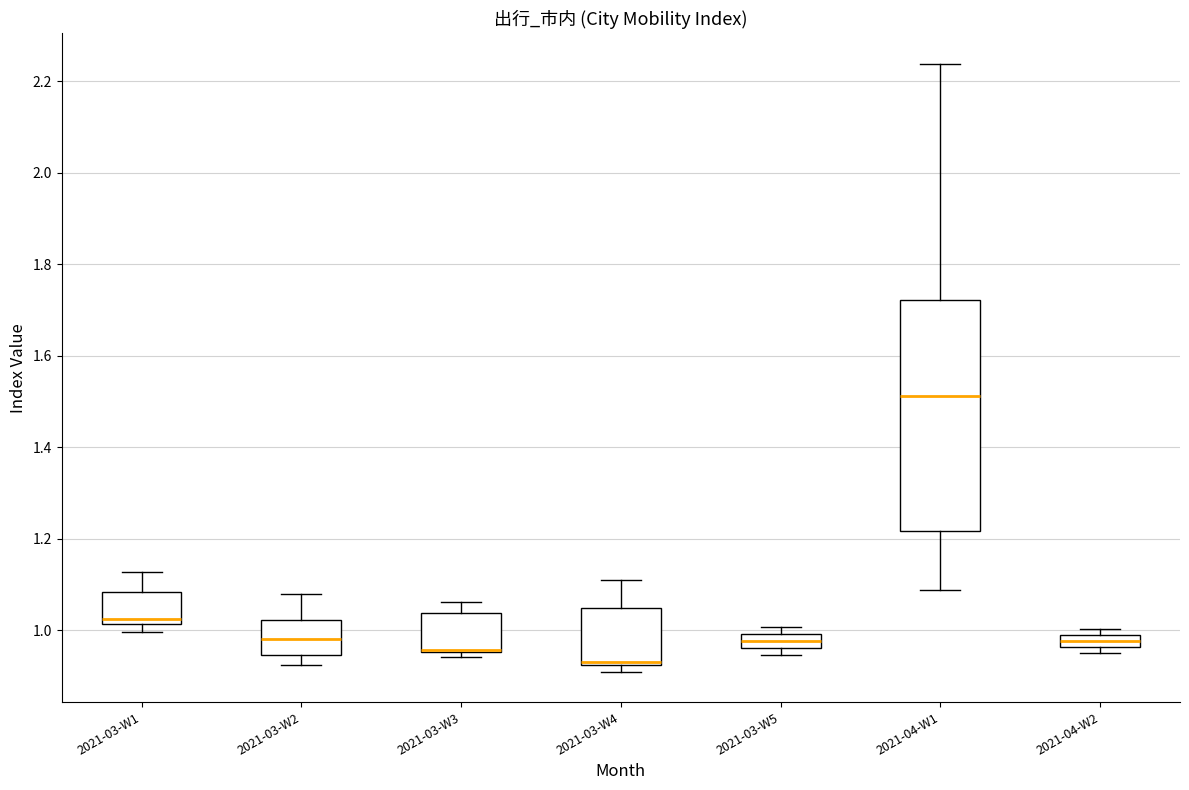

Where is the lower edge of the box for 2021-04-W1 on the y-axis? The values are not printed on the chart, so give them approximately, as read against the axis.

1.22